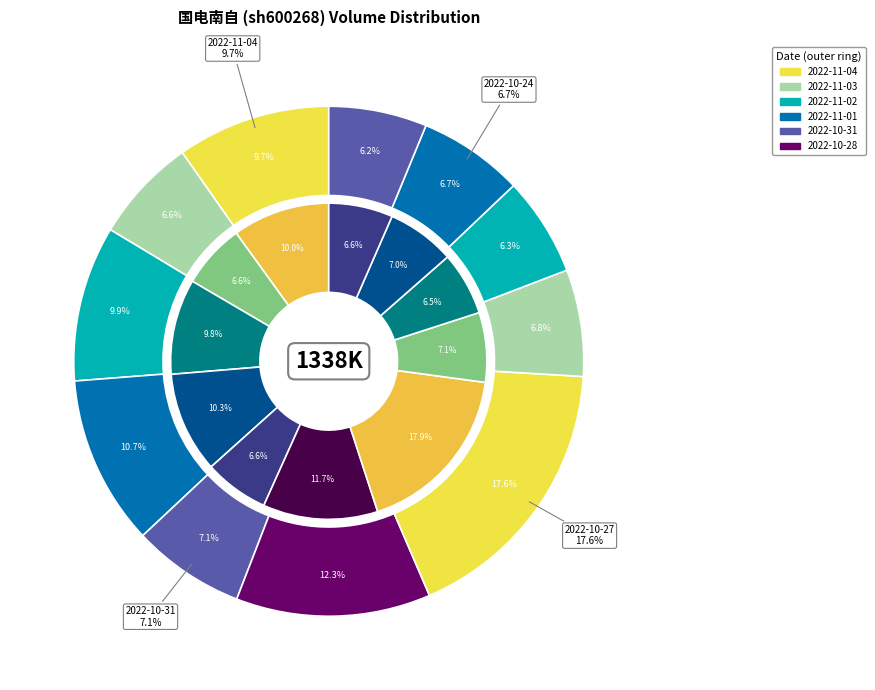

How many segments does this pie chart have?

11